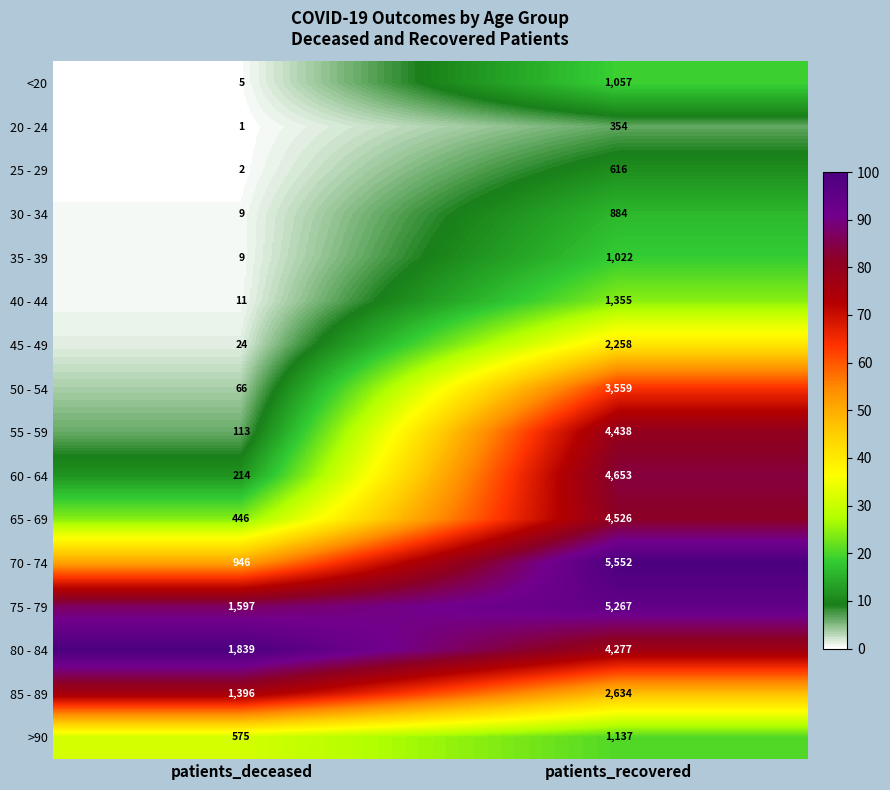

Rank the series by their maximum value, from lowest to highest.

20 - 24, 25 - 29, 30 - 34, 35 - 39, <20, >90, 40 - 44, 45 - 49, 85 - 89, 50 - 54, 80 - 84, 55 - 59, 65 - 69, 60 - 64, 75 - 79, 70 - 74